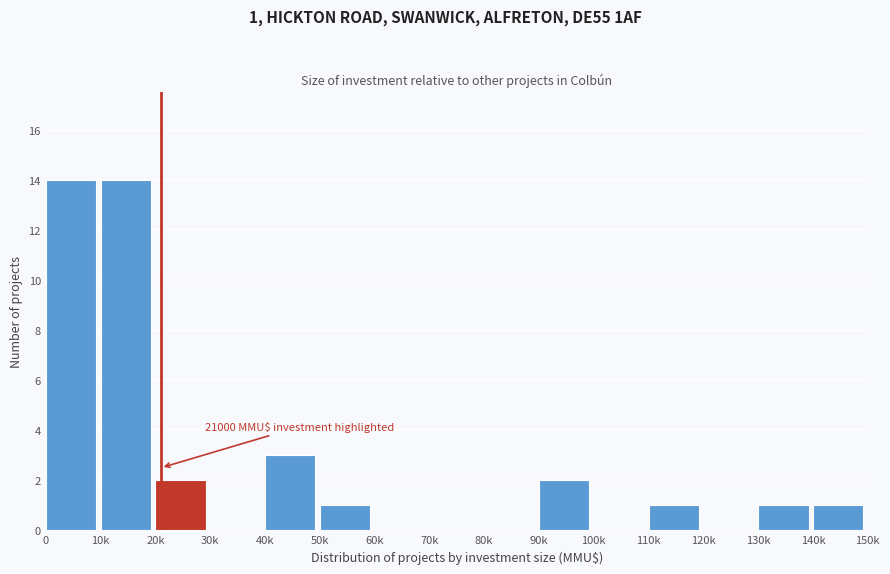

Reading right to left, list all the values displayed in this chart.

140k=1	130k=1	120k=0	110k=1	100k=0	90k=2	80k=0	70k=0	60k=0	50k=1	40k=3	30k=0	20k=2	10k=14	0=14